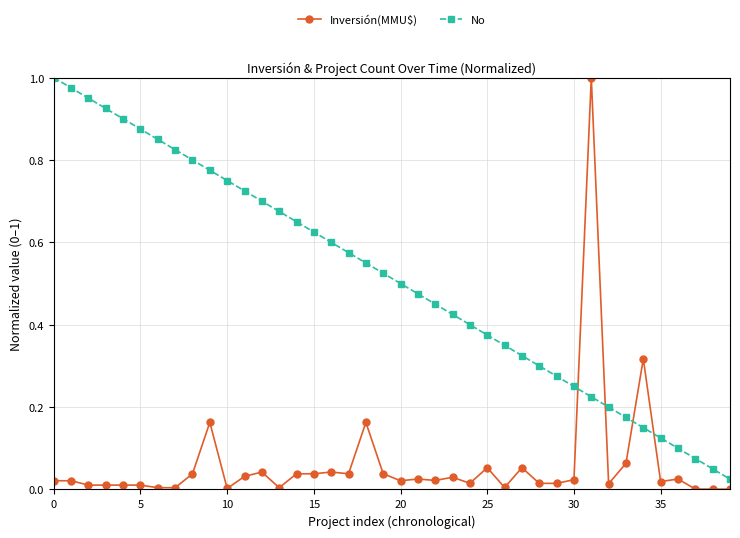

Is this an area chart (filled region under the line)?

No